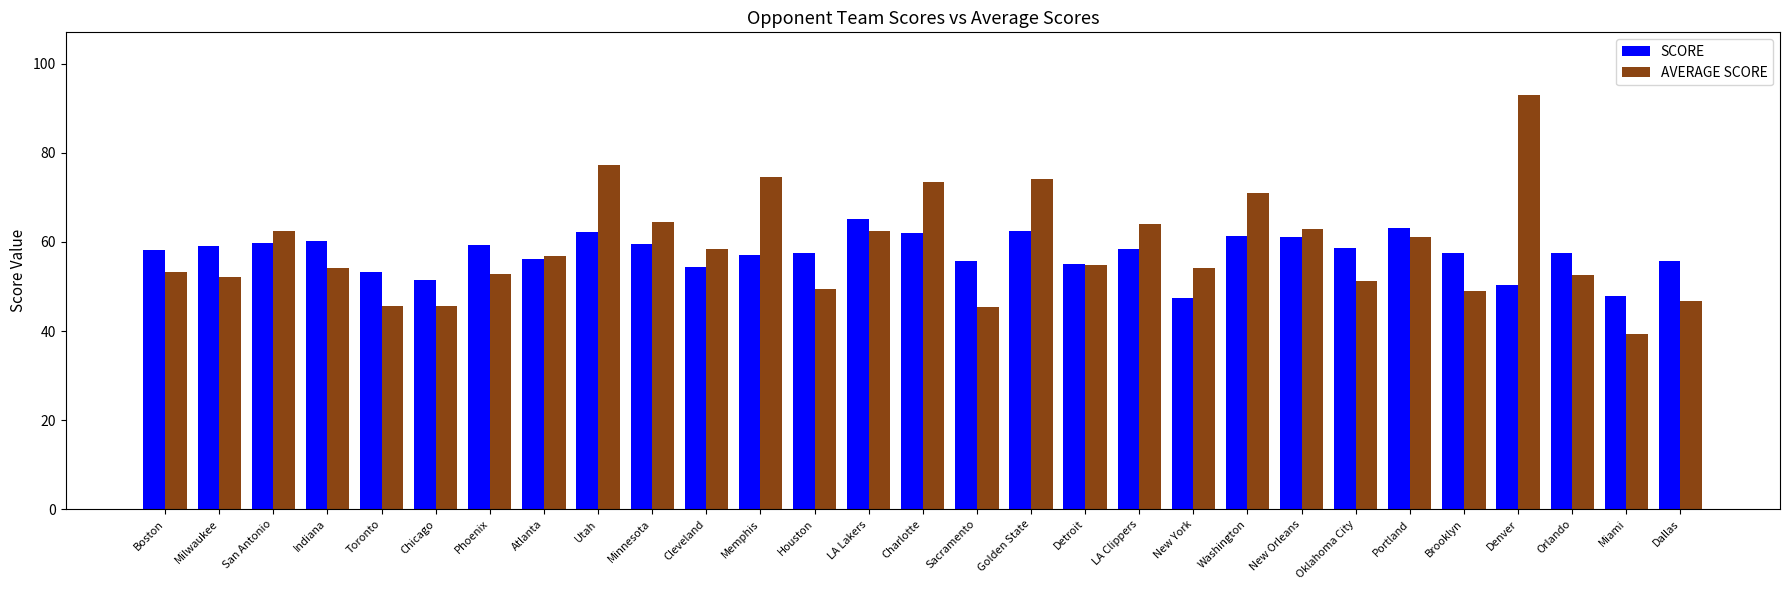

Is the value of SCORE at Minnesota greater than the value of AVERAGE SCORE at Cleveland?

Yes